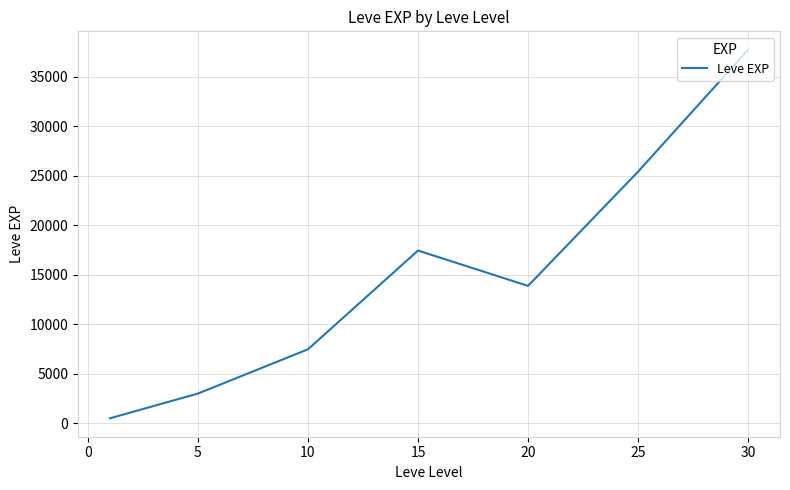

Does the chart have visible grid lines?

Yes